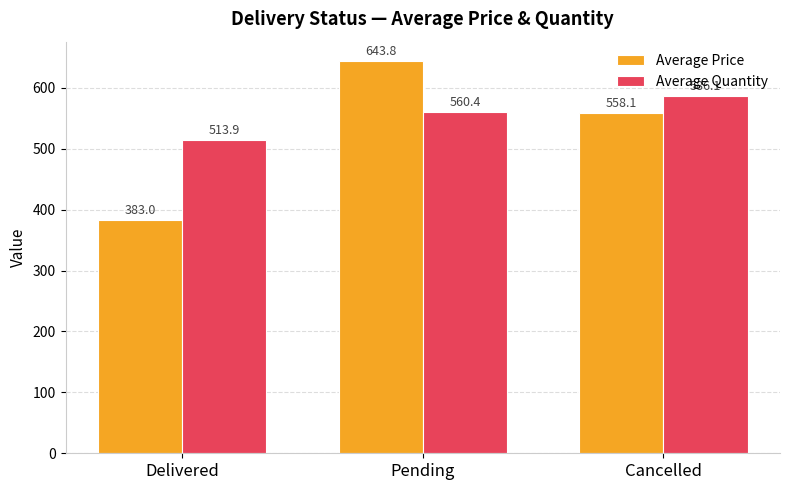

What is the value of the Average Quantity bar at the 2nd from the left?

560.4